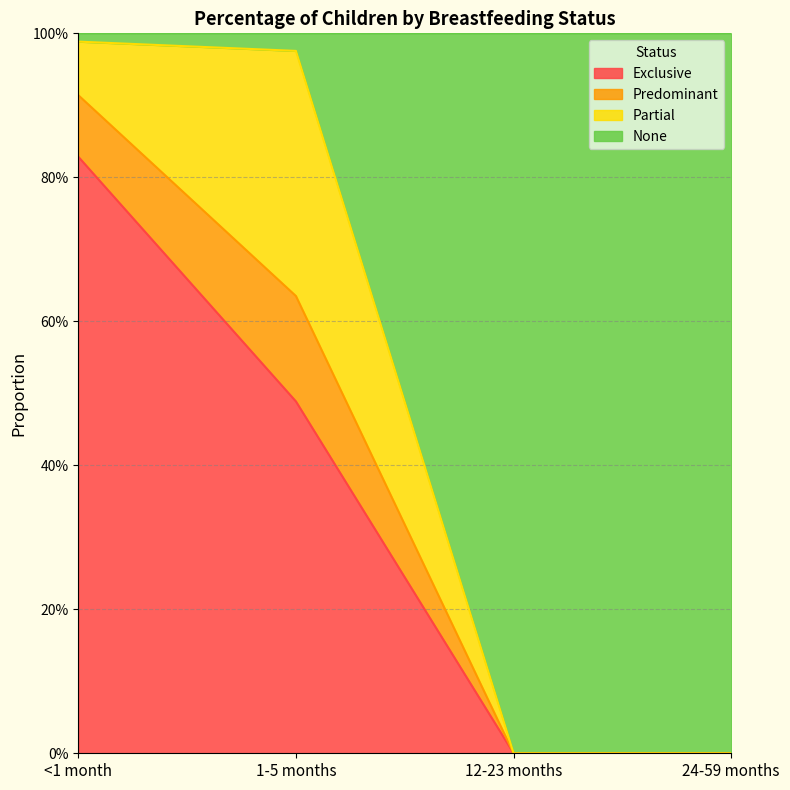

What are all the series names shown in the legend?

Exclusive, Predominant, Partial, None